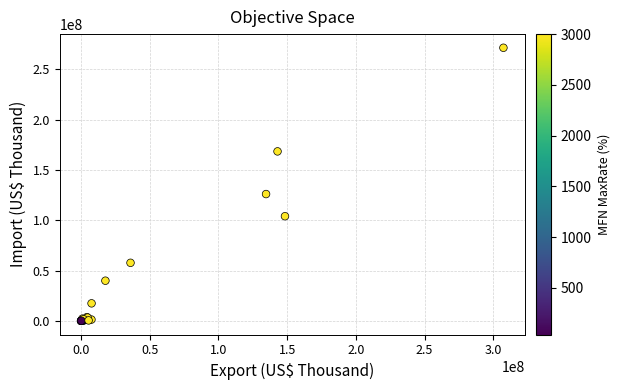

What Y value in the scatter plot is closest to 135756427?

126066018.9